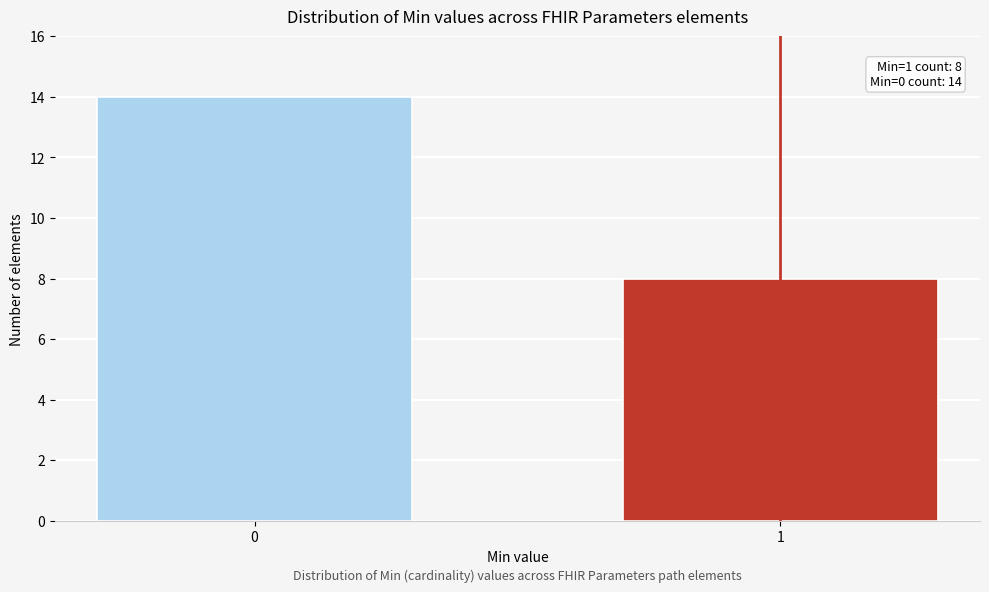

Reading right to left, transcribe all the data shown in this chart.

8	14